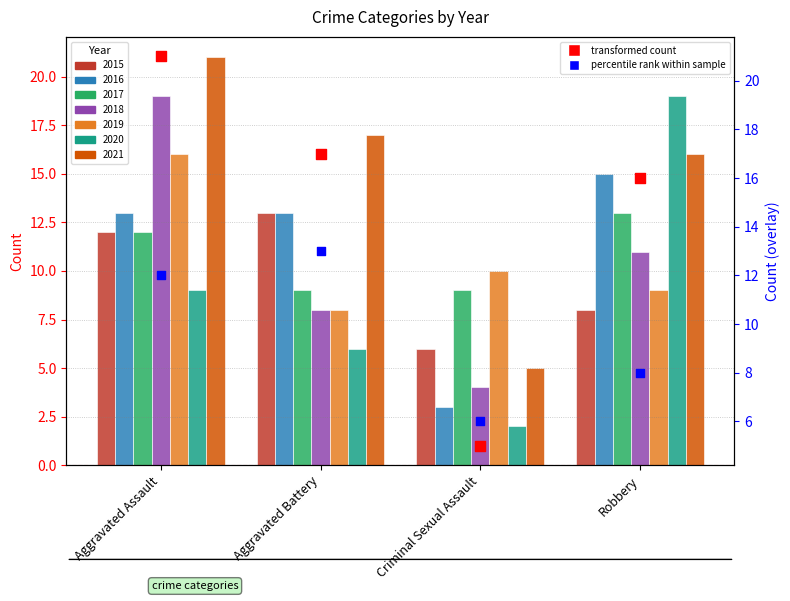

At which category is the sum across all series the highest?

Aggravated Assault